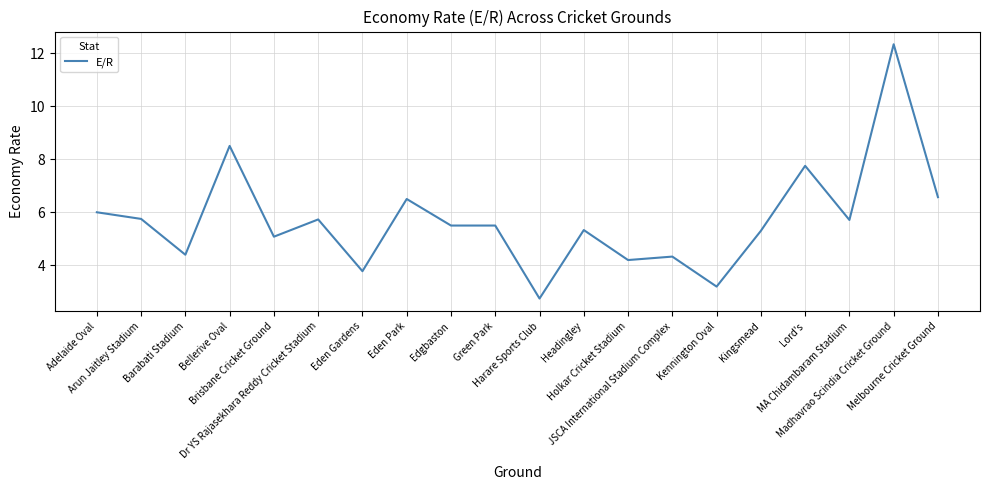

What is the greatest value displayed?

12.3